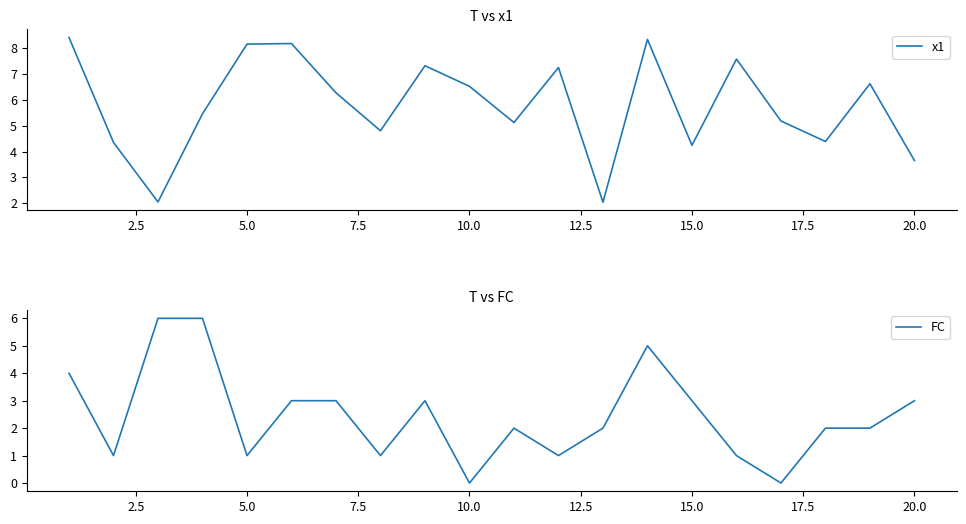

What is the maximum value for FC?

6